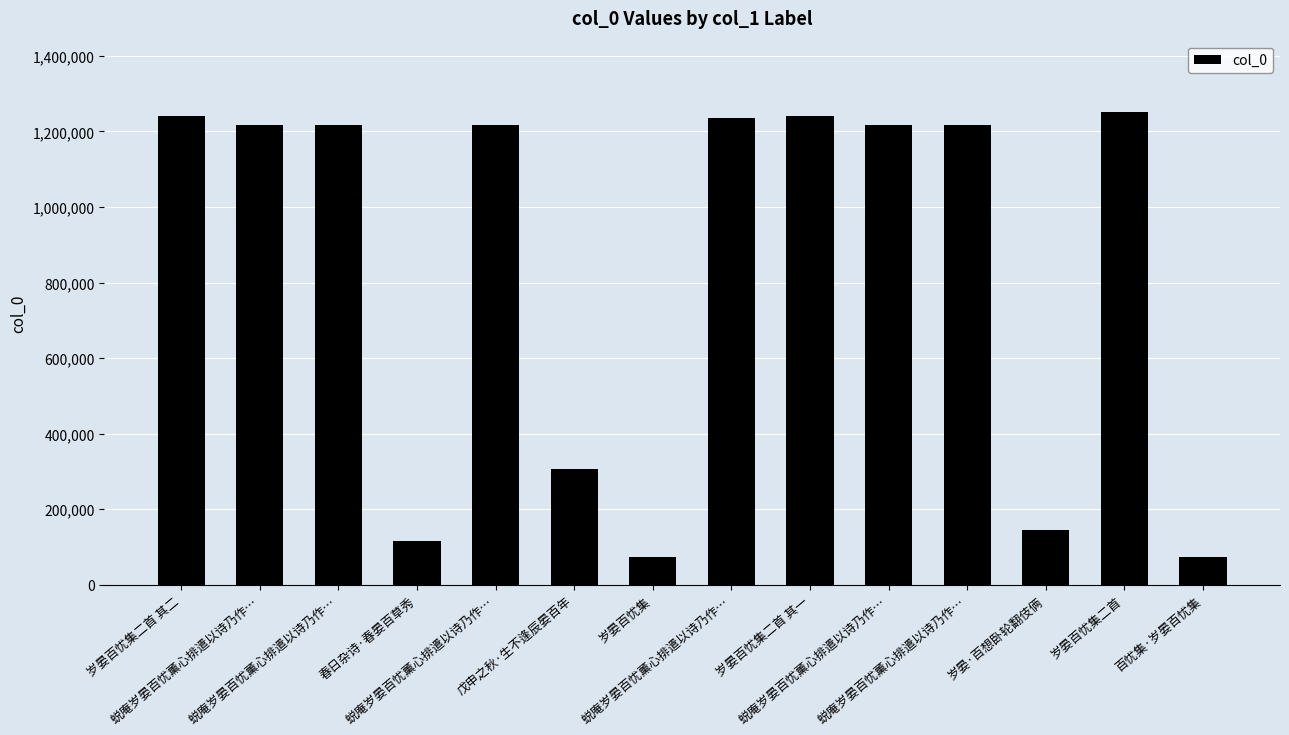

What is the sum of the values at 蜕庵岁晏百忧薰心排遣以诗乃作… and 春日杂诗·春晏百草秀?

1332161